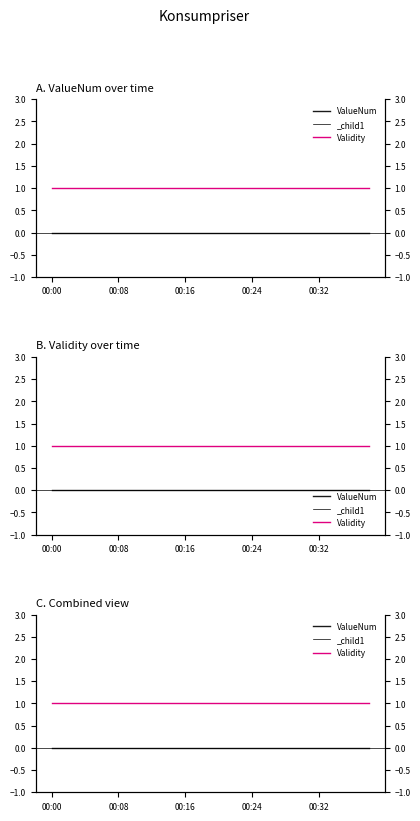

What is the difference between the highest and lowest values at 00:24?

1